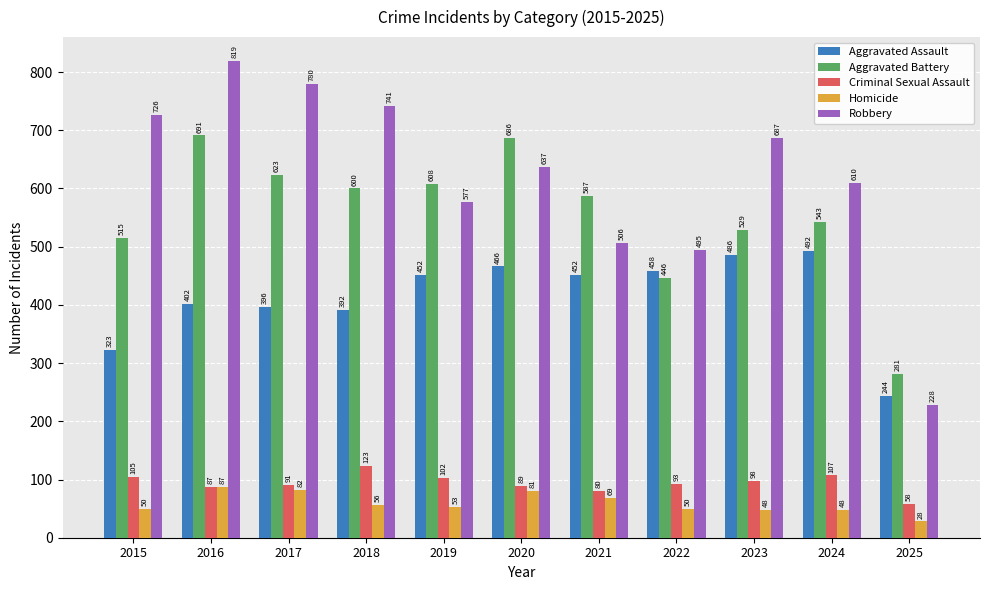

How many series are shown in this chart?

5